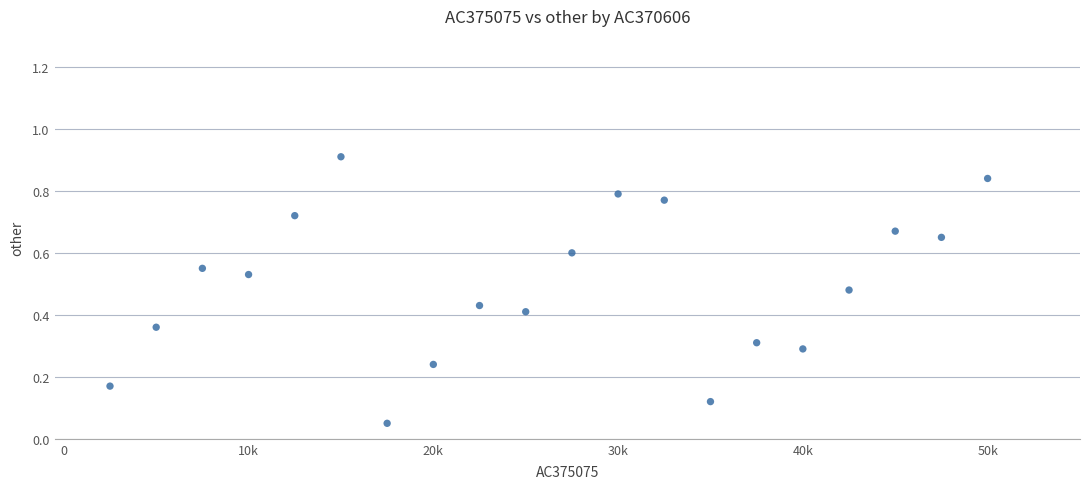

What is the range of X values (max minus min)?

47500.0